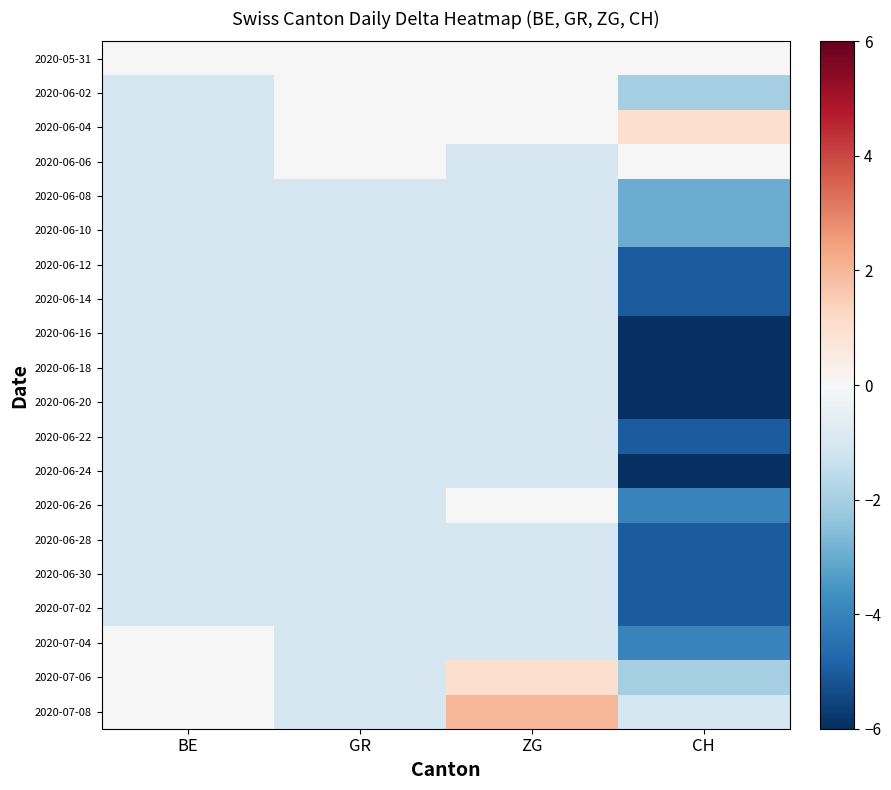

At which category does the chart reach its minimum across all series?

CH